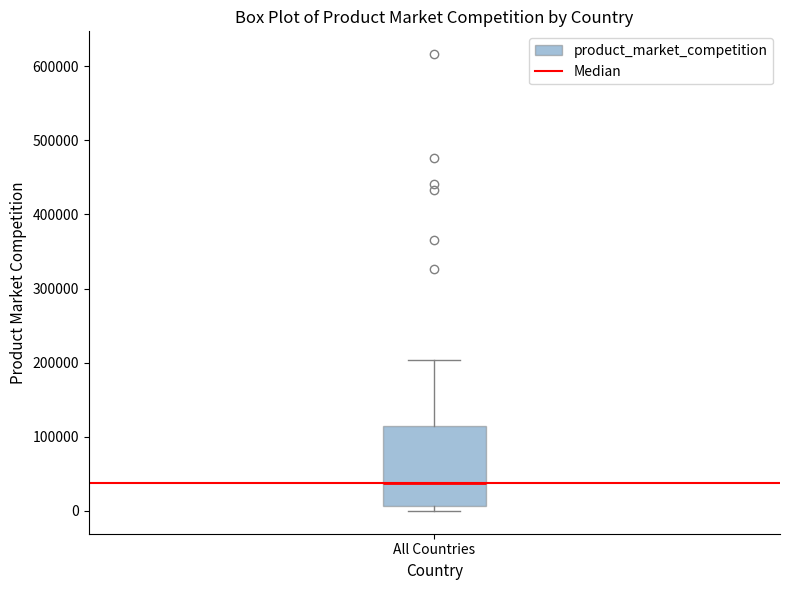

Read this box plot against the y-axis: the position of the median line, the range covered by the box, and the ends of both whiskers. The values are not printed on the chart, so give them approximately, as read against the axis.

median 40000, box 10000 to 120000, whiskers 0 to 200000